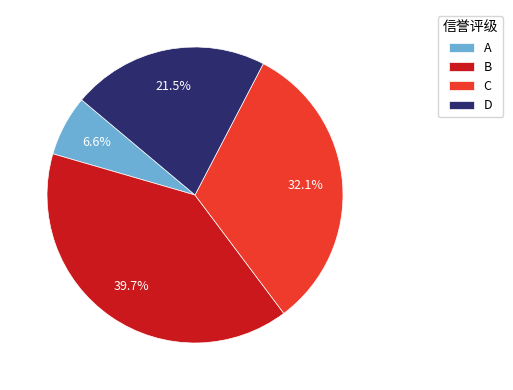

To the nearest percent, what portion does A represent?

7%